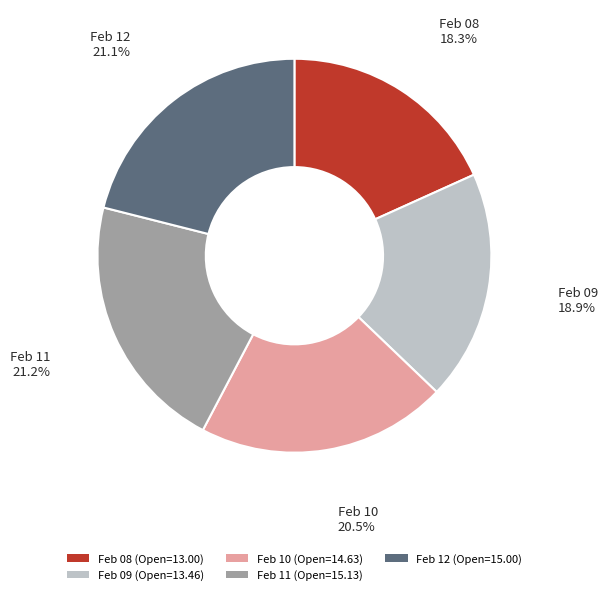

Is there any slice that represents more than half of the pie?

No